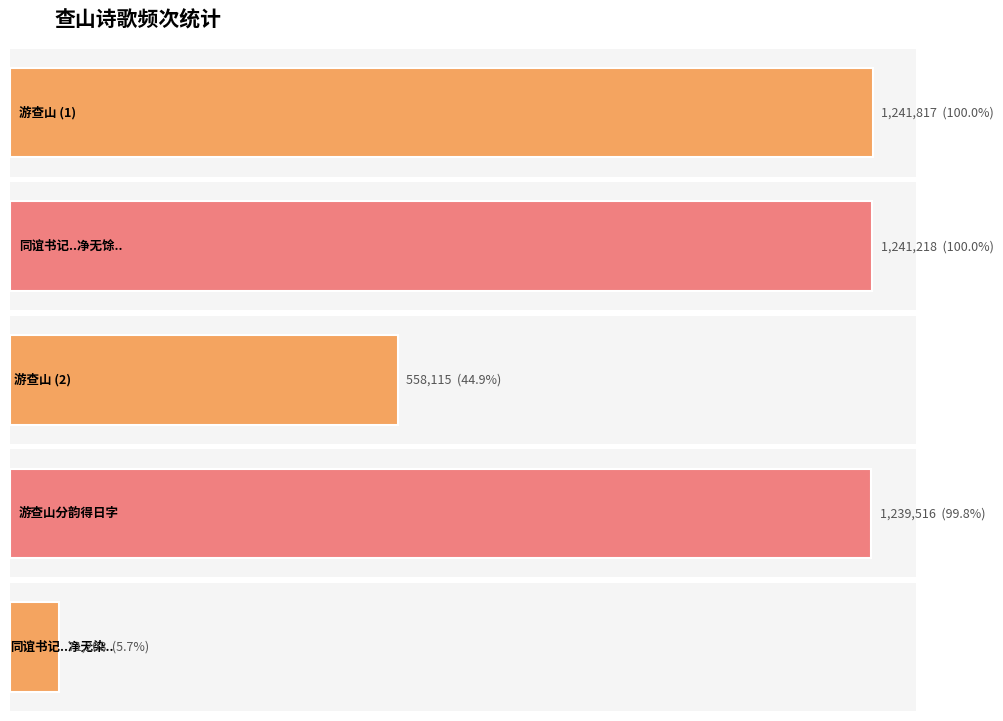

What is the label of the 5th bar from the left?

同谊书记游查山留题净无染西南林壑